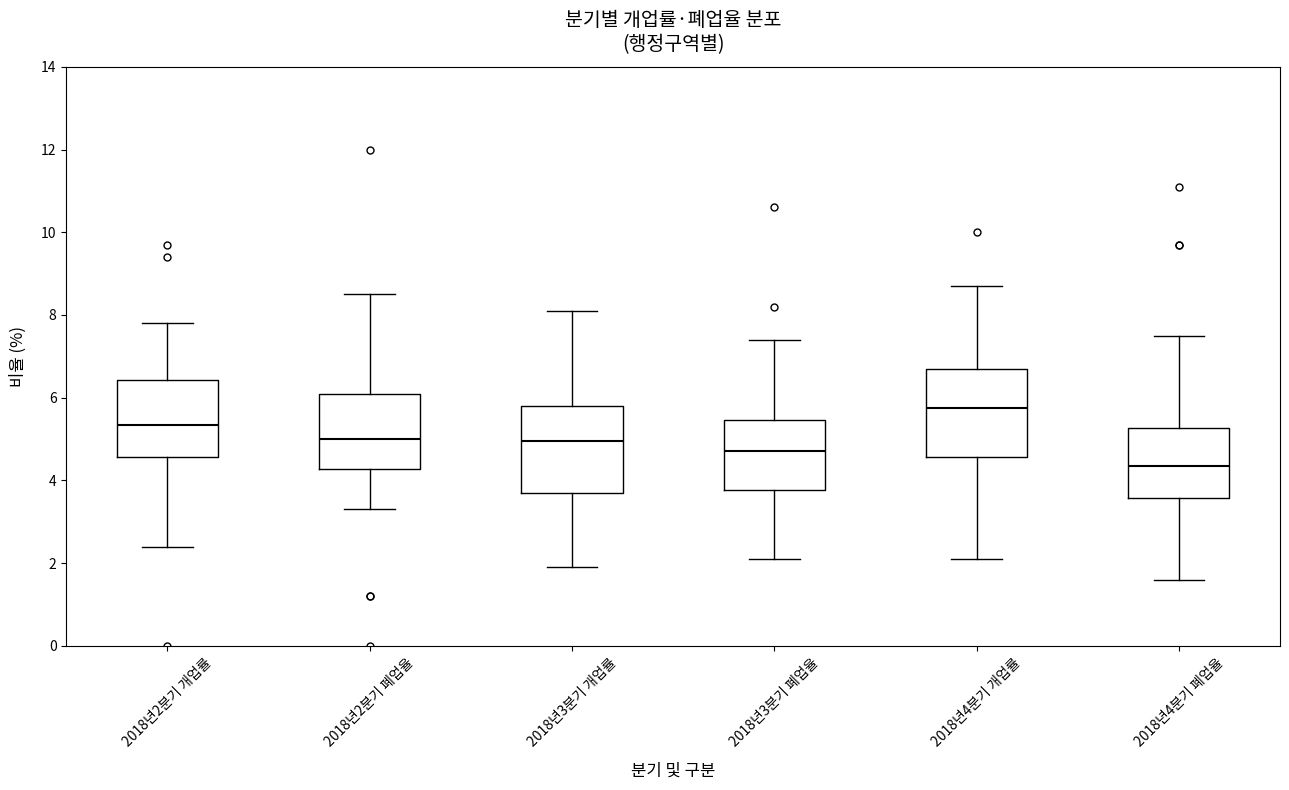

Reading left to right, transcribe this box plot: for each box, give where its median line is, the range the box spans, and where its two whiskers end, as read against the y-axis. The values are not printed on the chart, so give them approximately, as read against the axis.

2018년2분기 개업률: median 5.4, box 4.6 to 6.4, whiskers 2.4 to 7.8
2018년2분기 폐업율: median 5.0, box 4.2 to 6.2, whiskers 3.4 to 8.6
2018년3분기 개업률: median 5.0, box 3.8 to 5.8, whiskers 2.0 to 8.2
2018년3분기 폐업율: median 4.8, box 3.8 to 5.4, whiskers 2.2 to 7.4
2018년4분기 개업률: median 5.8, box 4.6 to 6.8, whiskers 2.2 to 8.8
2018년4분기 폐업율: median 4.4, box 3.6 to 5.2, whiskers 1.6 to 7.6